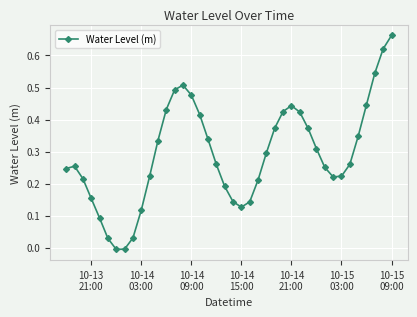

How many interior local valleys (lower than both neighbors) does the data have?

3